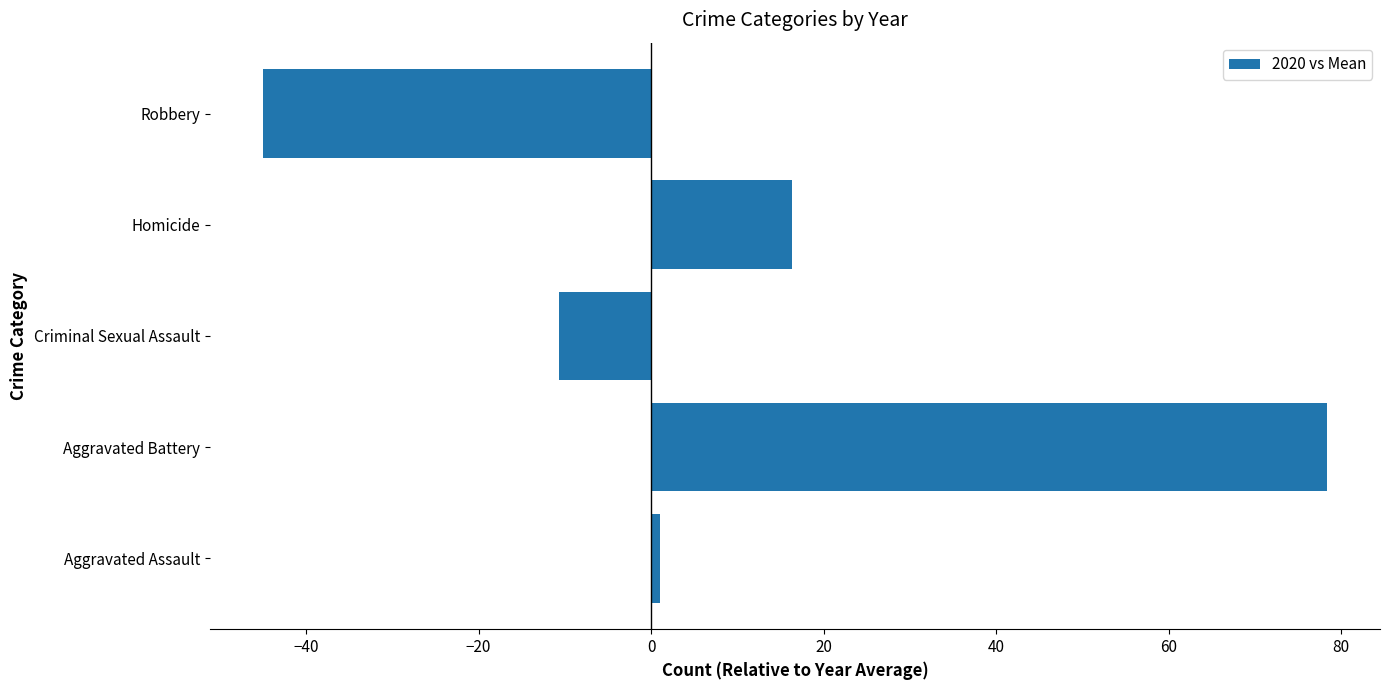

The value at Homicide is 16.3. True or false?

True